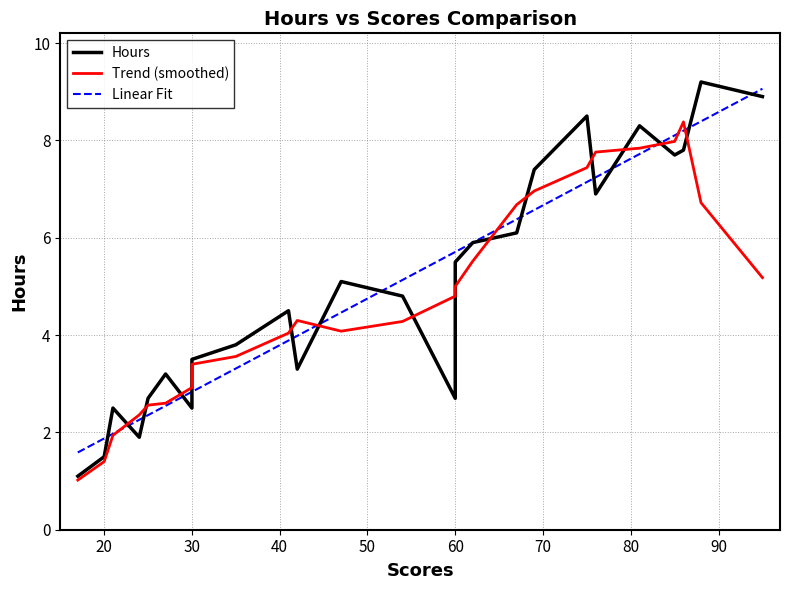

What is the change in value from 20 to 60?

+1.2